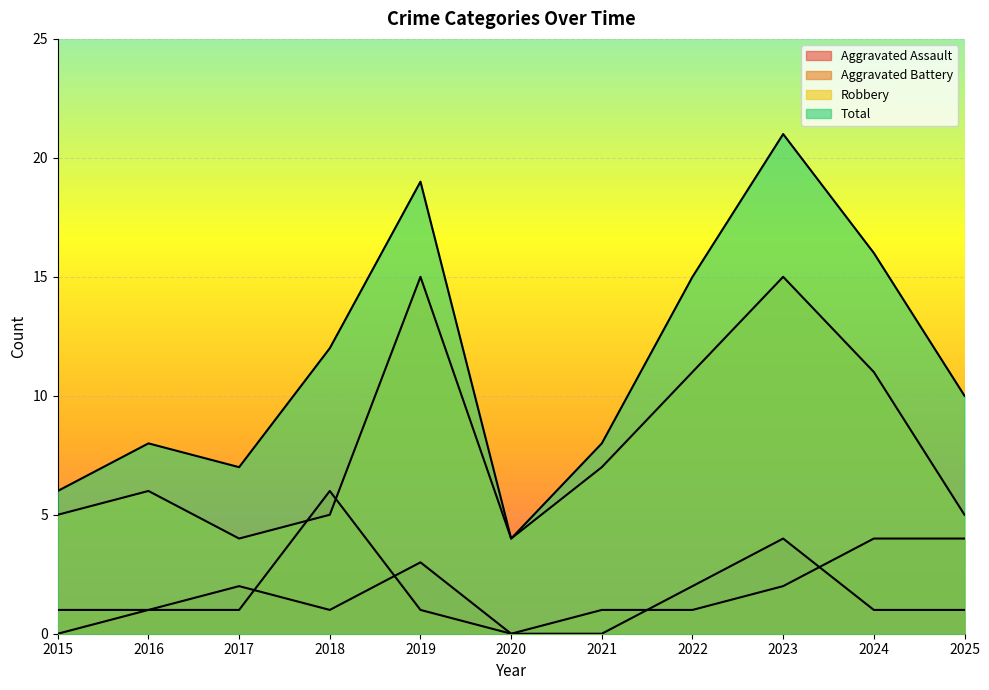

At which category does Aggravated Battery reach its first local valley?

2020